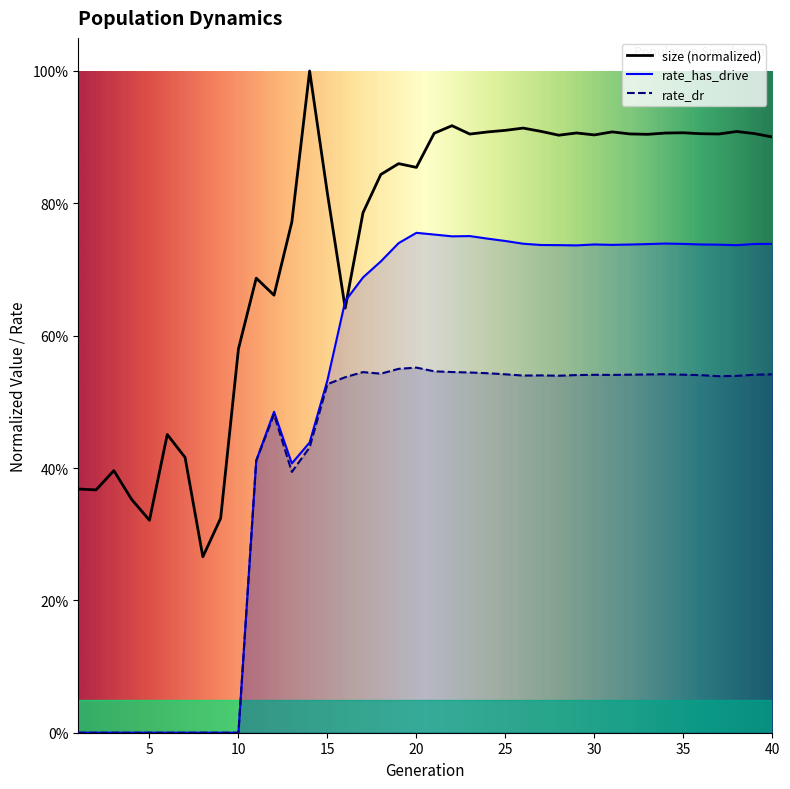

At which category is the sum across all series the highest?

22